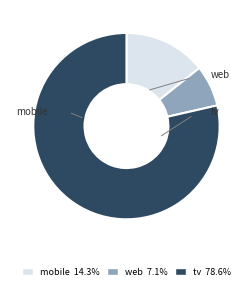

Is the sum of tv 78.6% and web 7.1% greater than half?

Yes